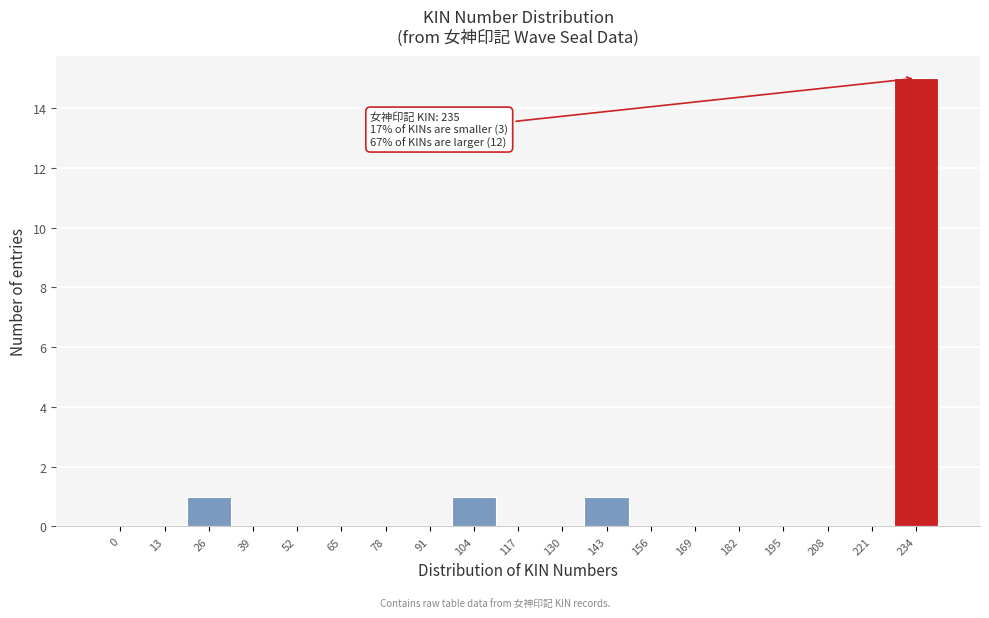

Reading right to left, extract all data points from this chart.

234=15	221=0	208=0	195=0	182=0	169=0	156=0	143=1	130=0	117=0	104=1	91=0	78=0	65=0	52=0	39=0	26=1	13=0	0=0